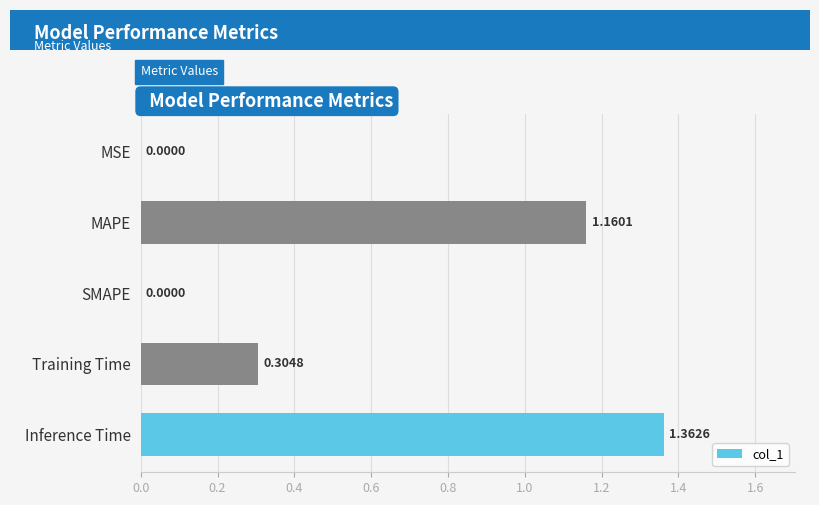

How many series are shown in this chart?

1